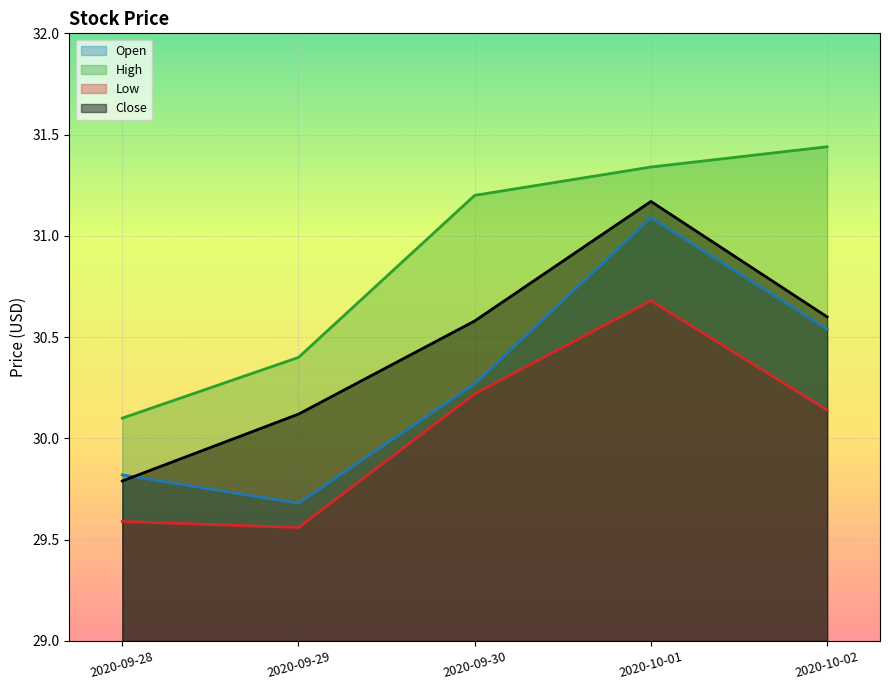

Rank the categories by Low value from lowest to highest.

2020-09-29, 2020-09-28, 2020-10-02, 2020-09-30, 2020-10-01